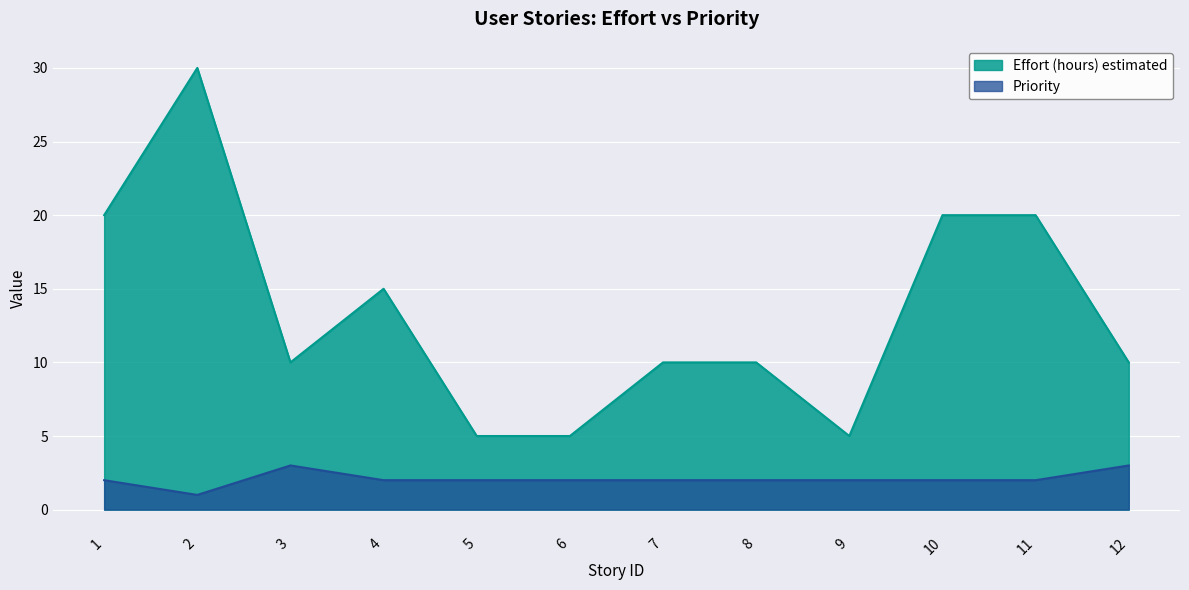

What is the difference between the maximum and minimum values in the Effort (hours) estimated series?

25